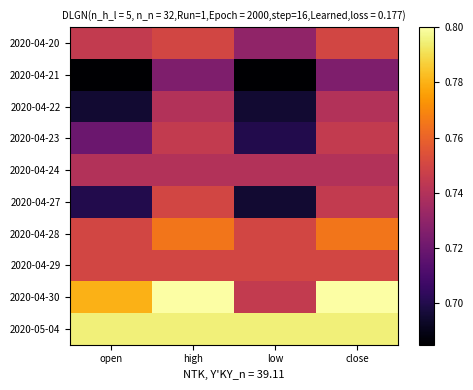

What is the maximum value shown in the chart?

0.8